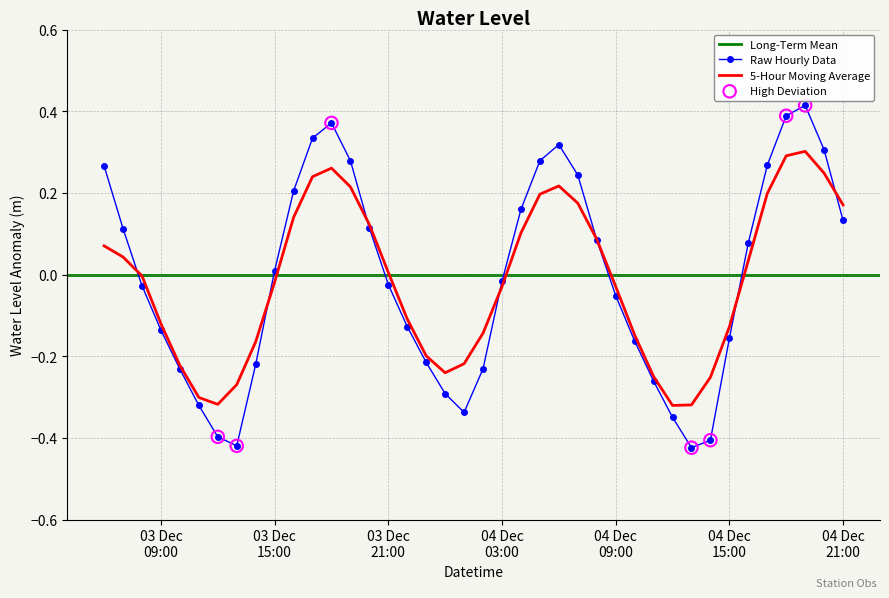

Between 2022-12-04 02:00:00 and 2022-12-04 16:00:00, which is larger?

2022-12-04 16:00:00